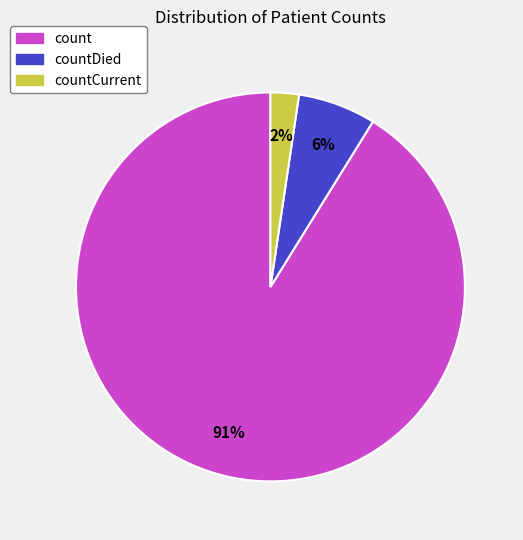

How many segments does this pie chart have?

3